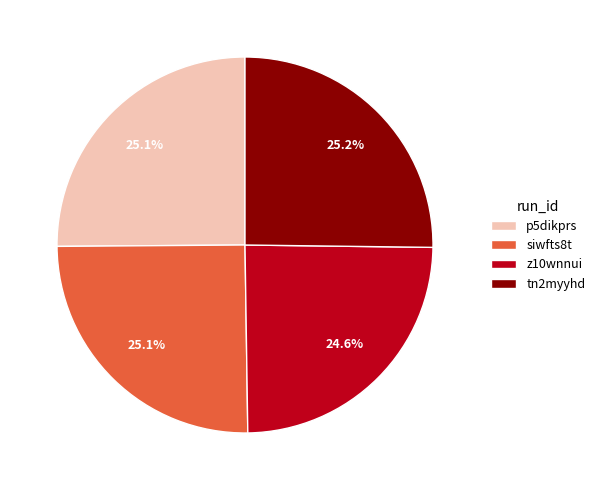

To the nearest percent, what percentage of the pie is z10wnnui?

25%